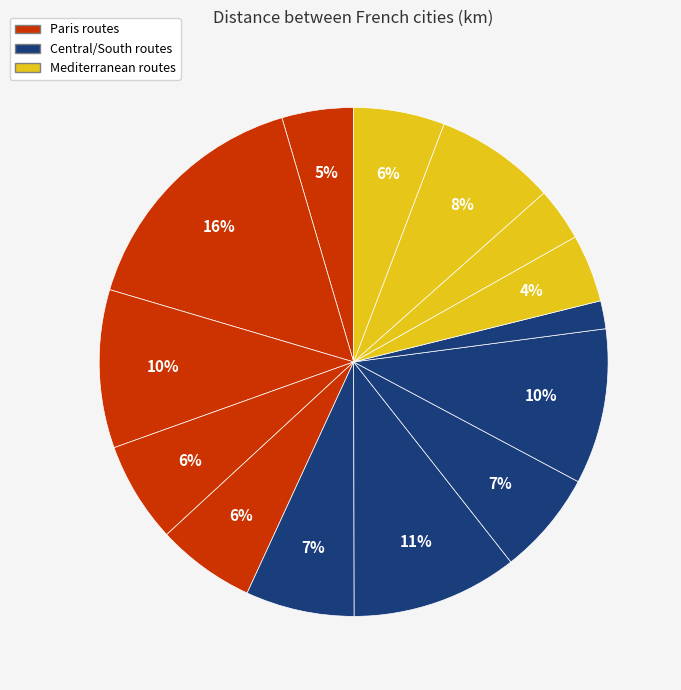

How many slices are in this pie chart?

14